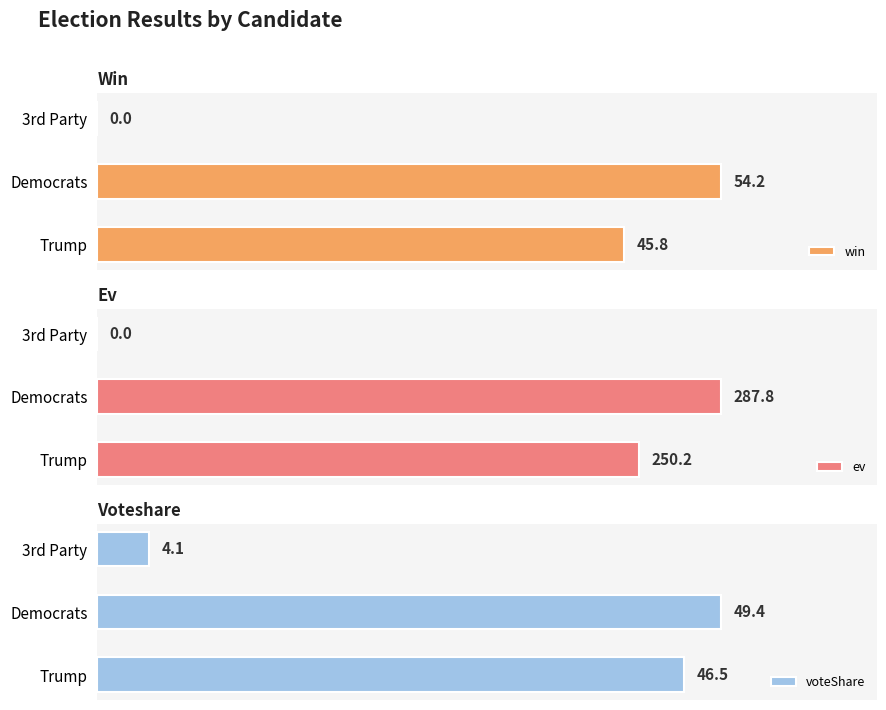

Where is win nearest to the value 27?

Trump